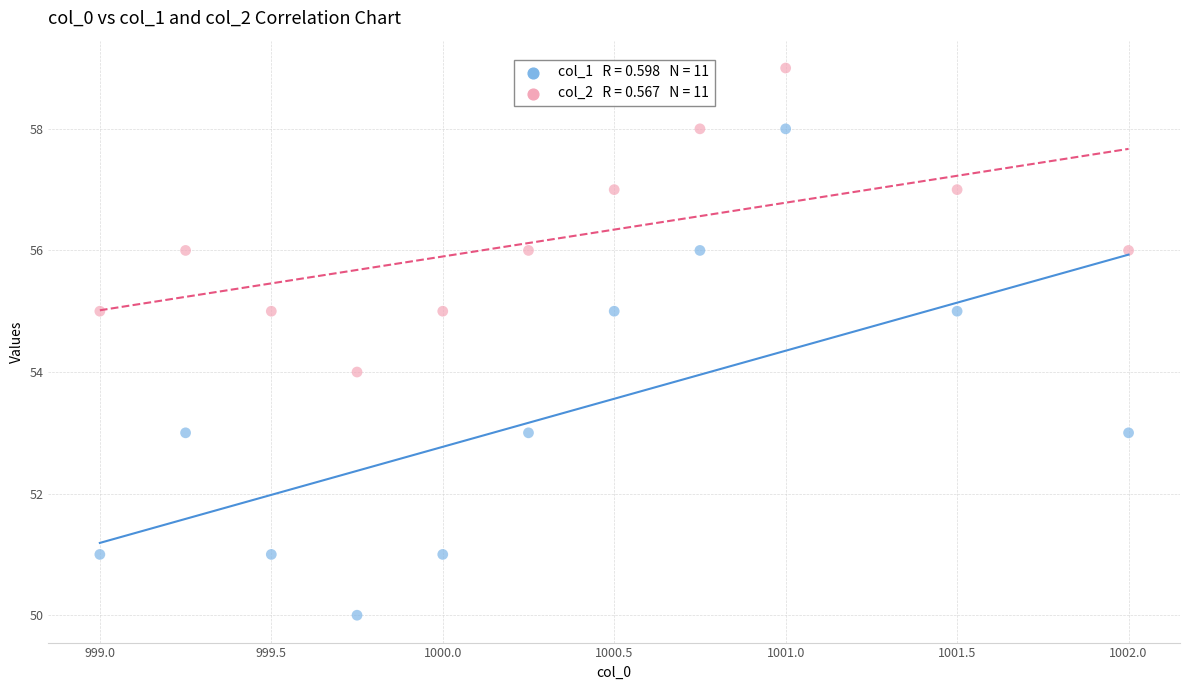

Across all data points, what is the range of Y values (max minus min)?

9